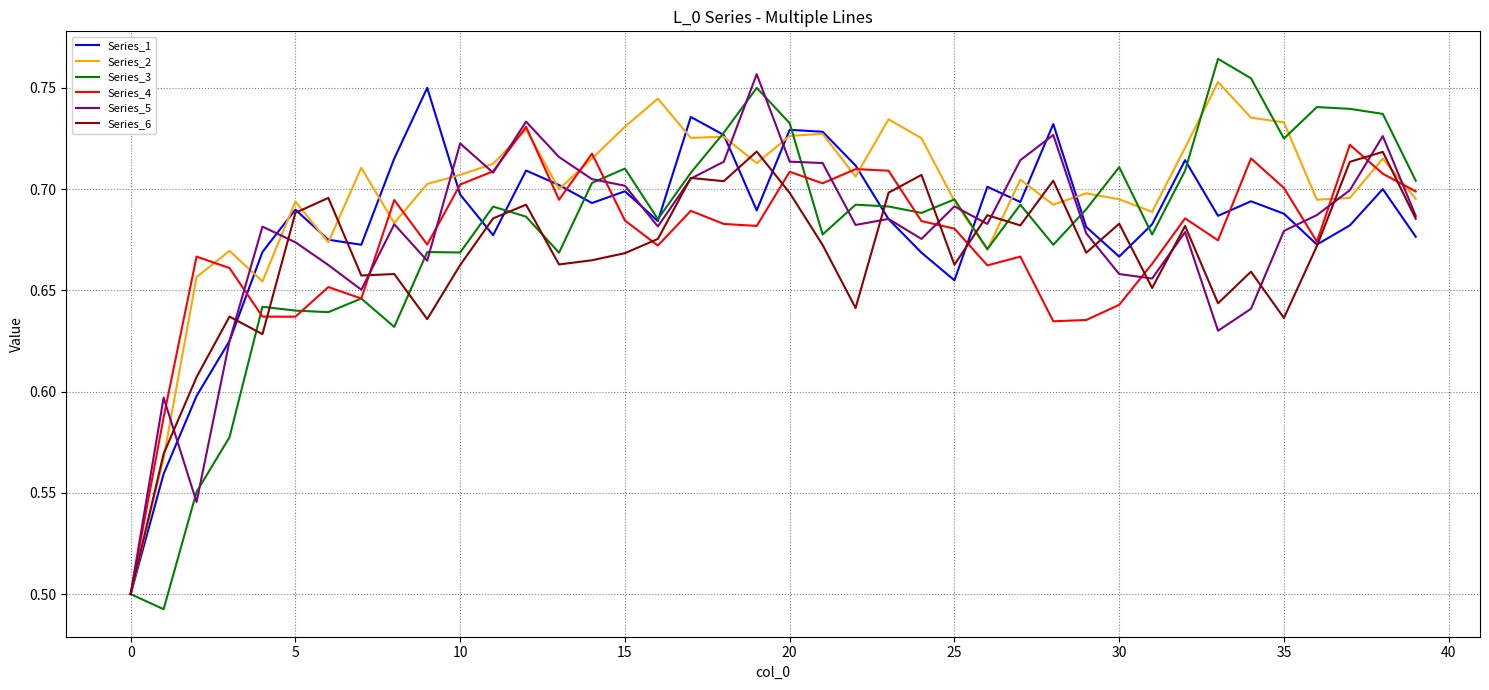

Which series has the largest range (max minus min)?

Series_3